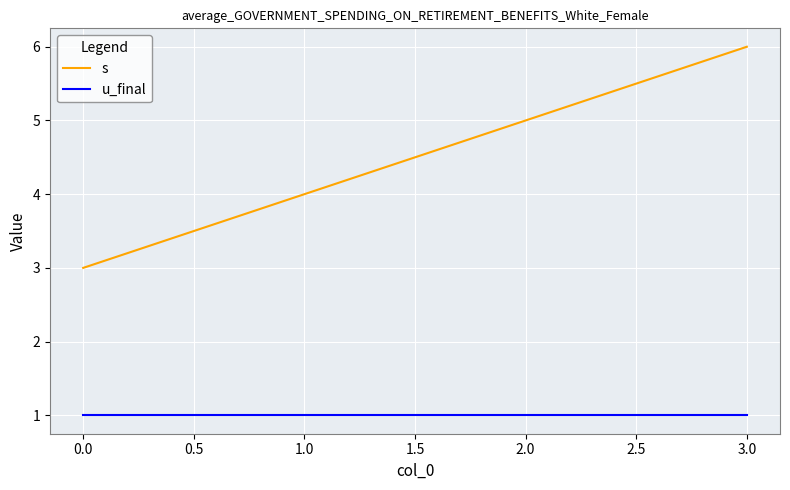

Which series has the largest range (max minus min)?

s